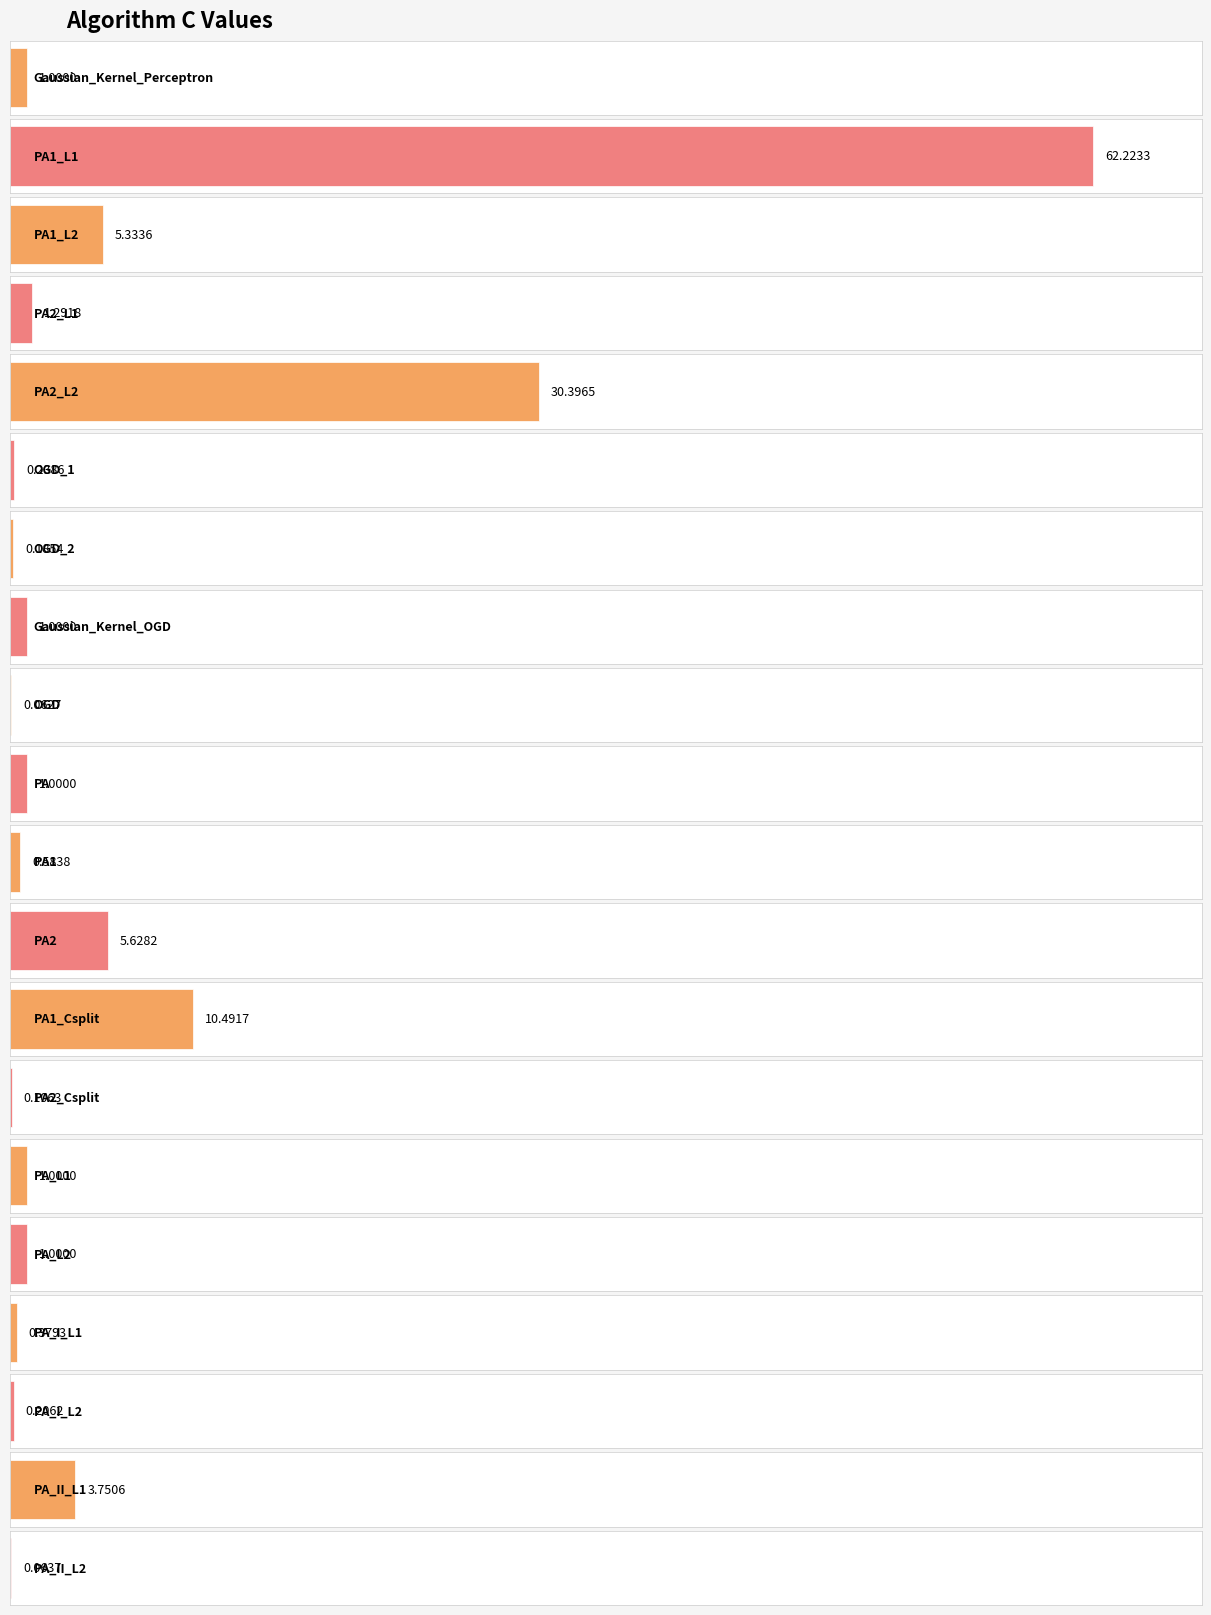

The value at OGD is 0.1. True or false?

True